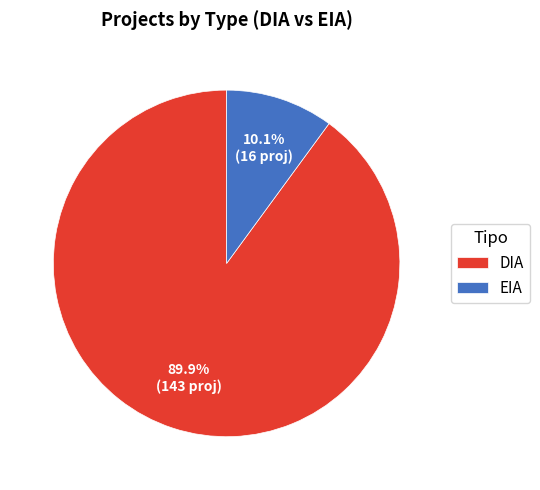

What percentage is the DIA slice, to the nearest percent?

90%